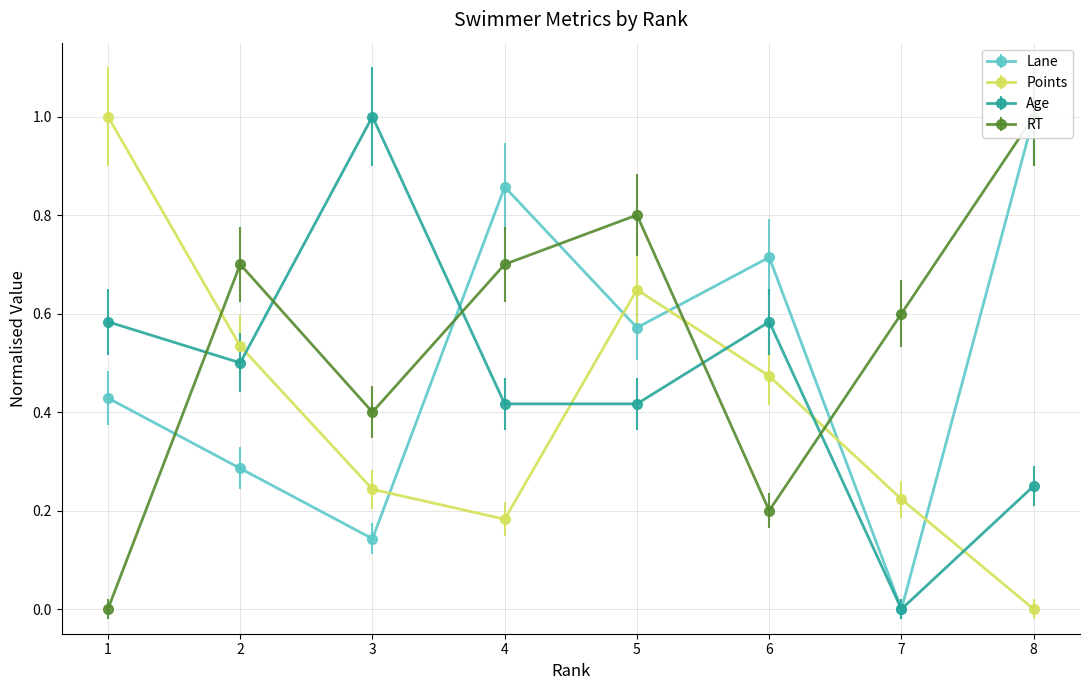

Which label corresponds to the smallest value in the chart?

7